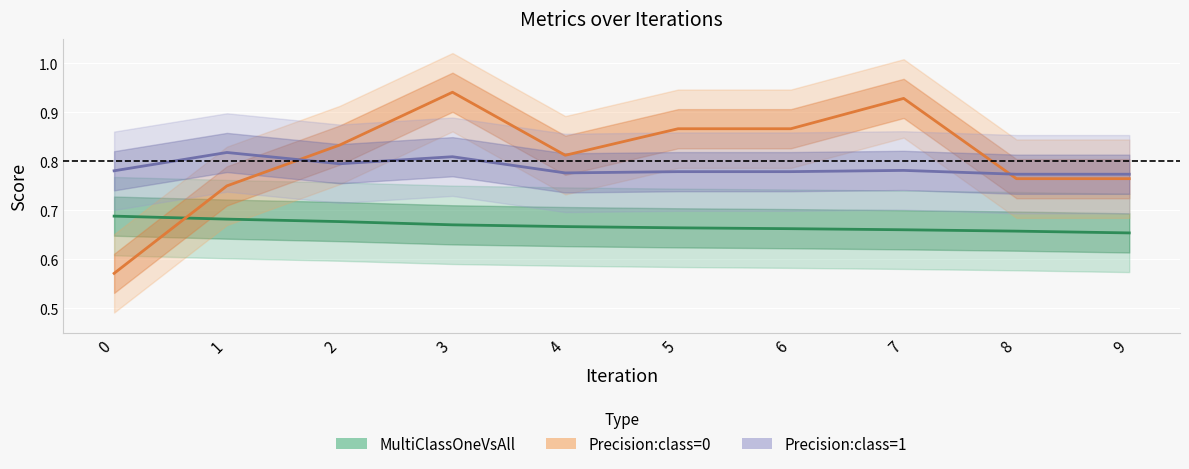

Reading right to left, transcribe all the data shown in this chart.

MultiClassOneVsAll: 0.7	0.7	0.7	0.7	0.7	0.7	0.7	0.7	0.7	0.7
Precision:class=0: 0.8	0.8	0.9	0.9	0.9	0.8	0.9	0.8	0.8	0.6
Precision:class=1: 0.8	0.8	0.8	0.8	0.8	0.8	0.8	0.8	0.8	0.8